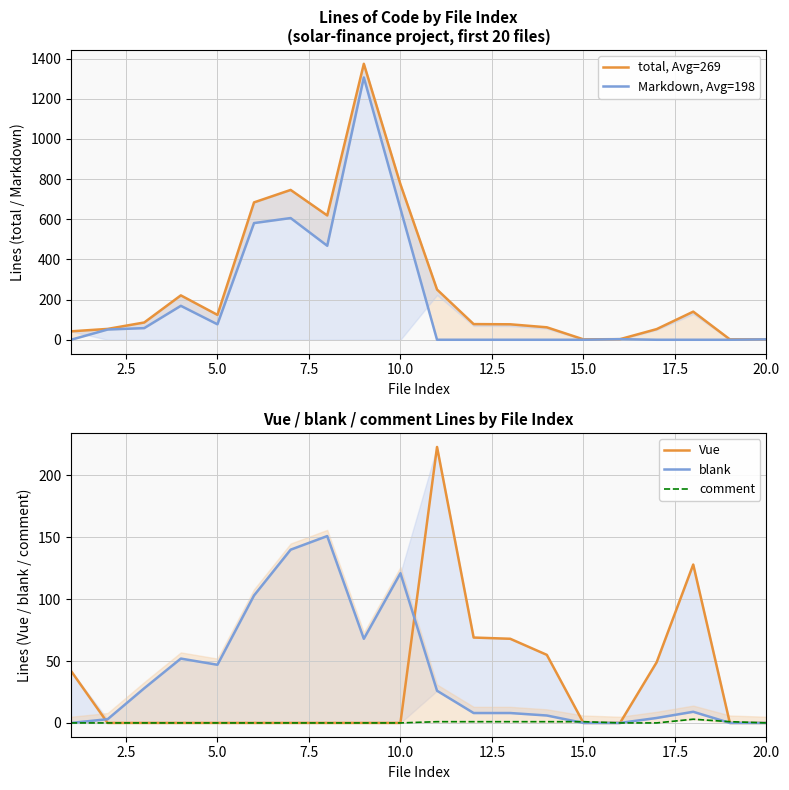

The value of total, Avg=269 at 11 is 128. True or false?

False